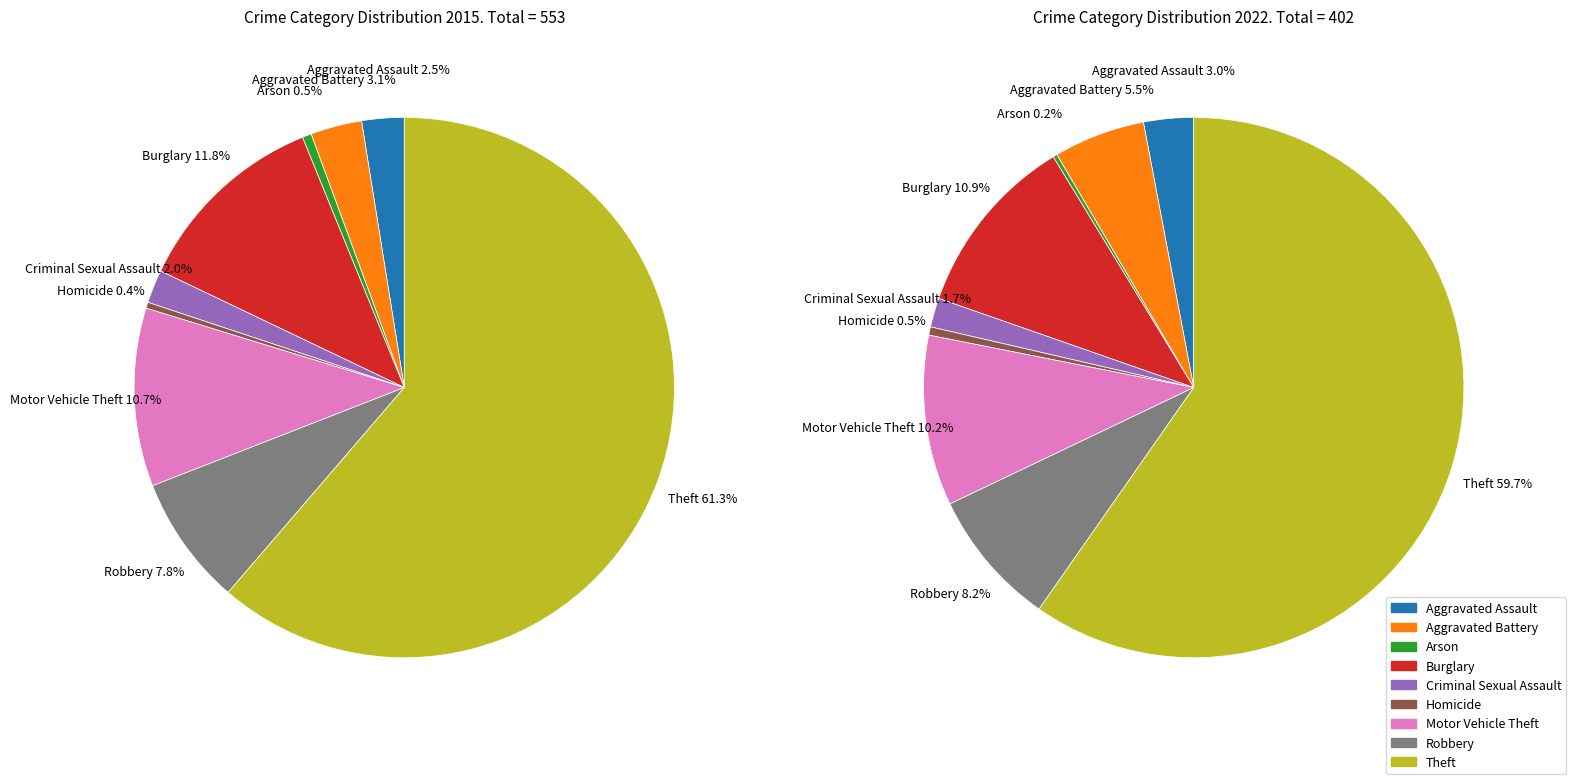

Which series has the largest range (max minus min)?

values_2015